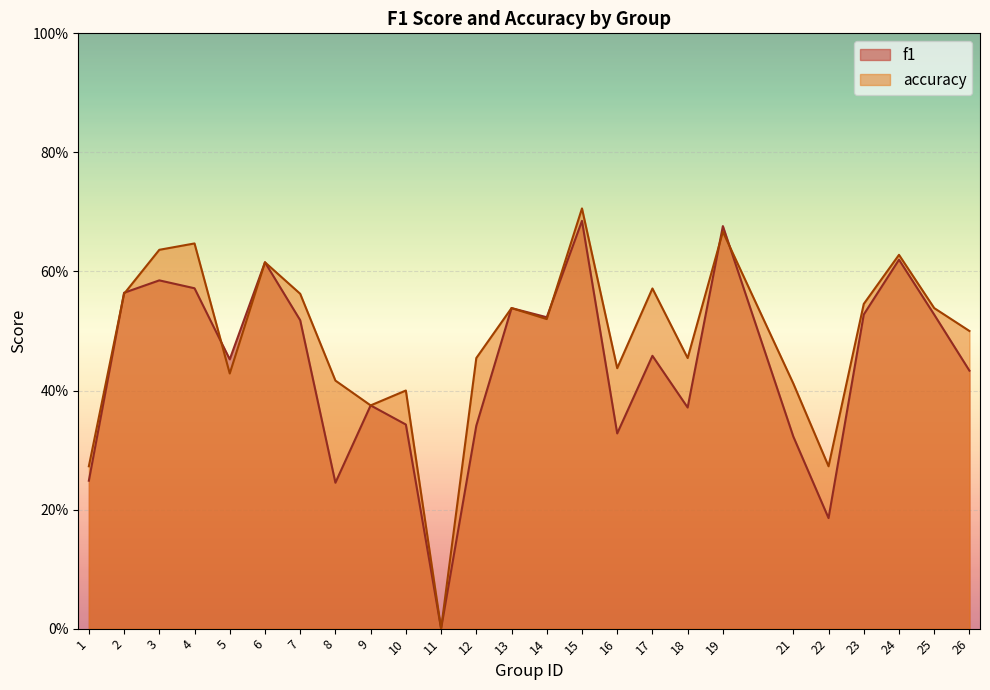

Is the value of f1 at 10 greater than the value of accuracy at 23?

No